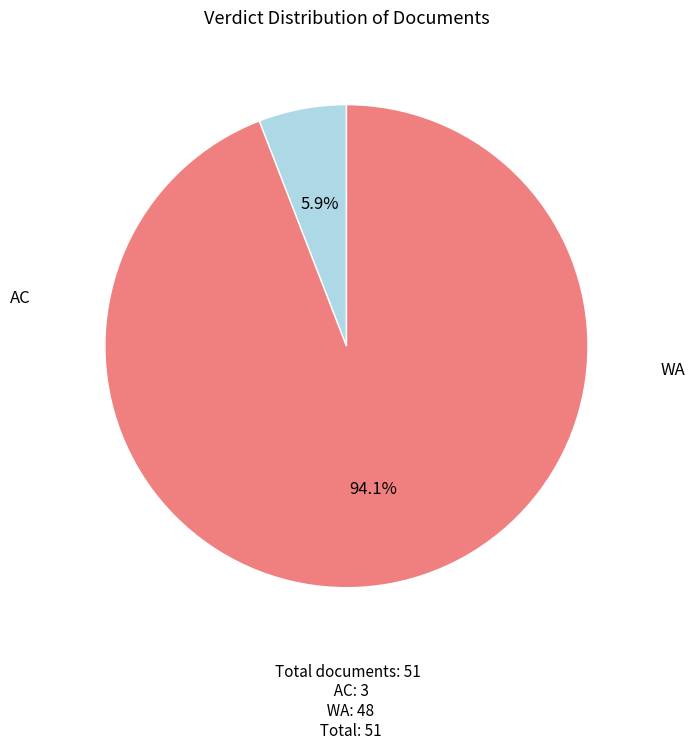

True or false: AC accounts for 1% of the total.

False